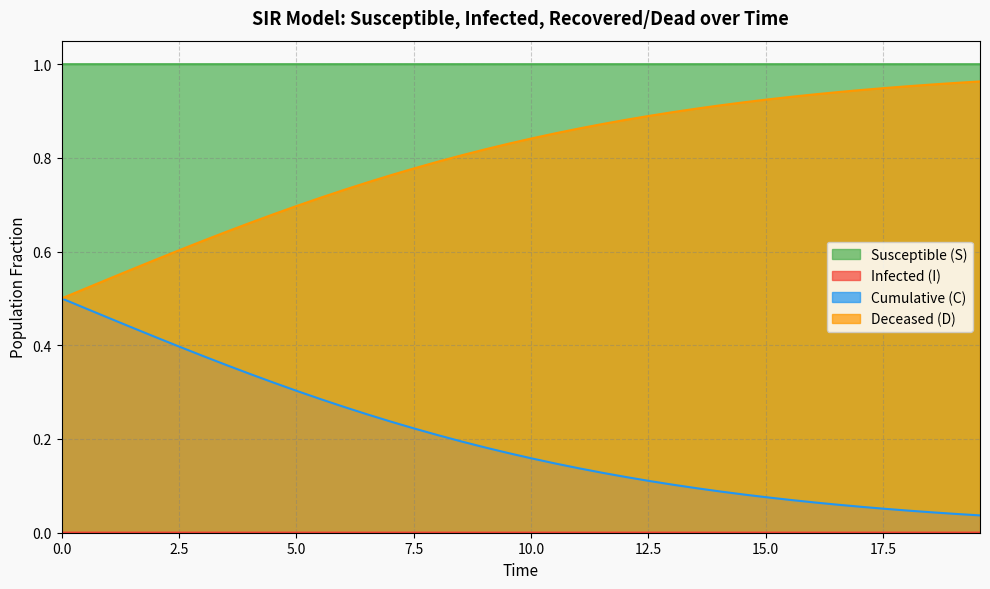

True or false: Deceased (D) and Susceptible (S) intersect in this chart.

False